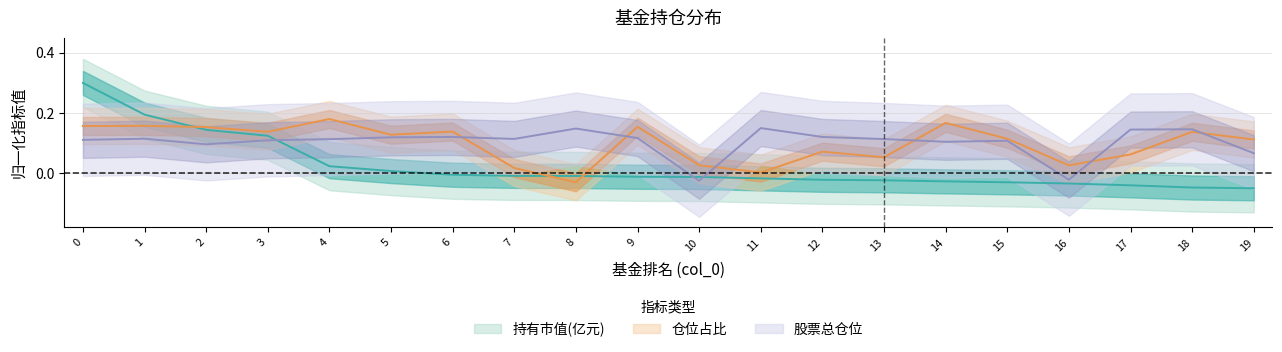

How many distinct data groups are displayed?

3